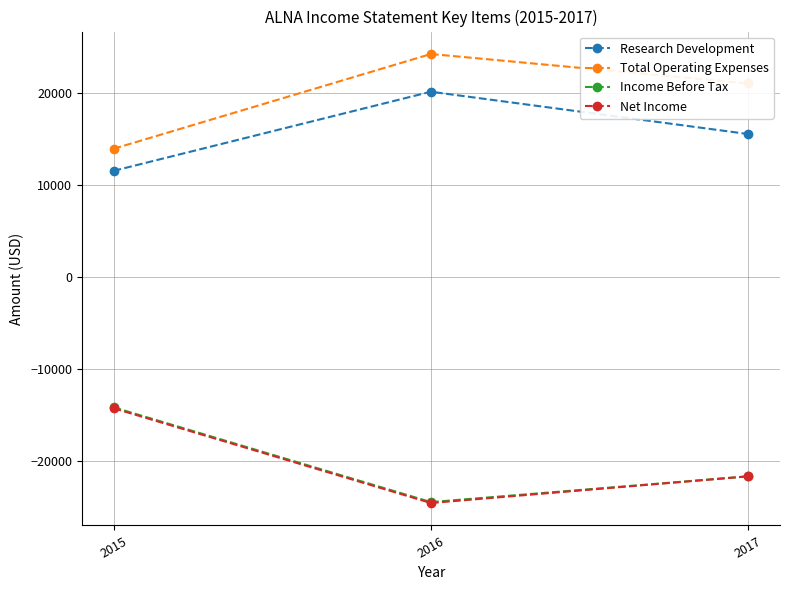

List the labels in order of Income Before Tax value, largest first.

2015, 2017, 2016